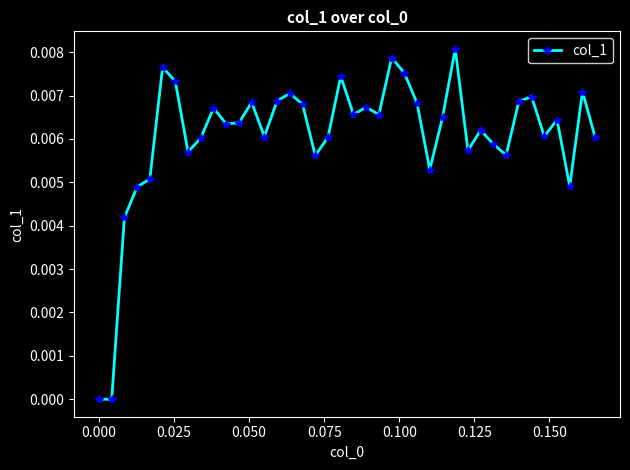

True or false: there are more than 0 points higher than both neighbors.

True